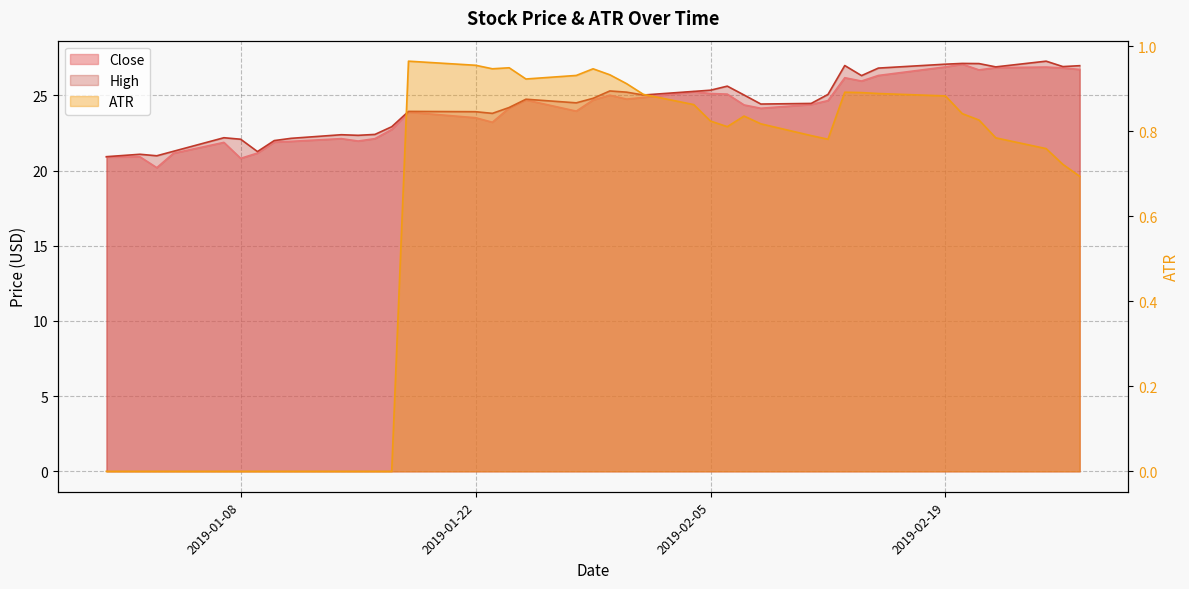

True or false: High has more than 2 points higher than both neighbors.

True